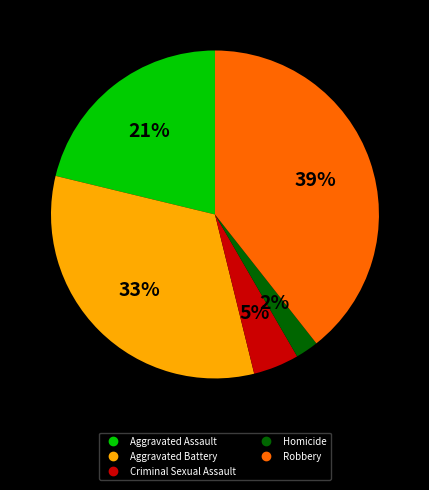

True or false: Homicide accounts for 13% of the total.

False